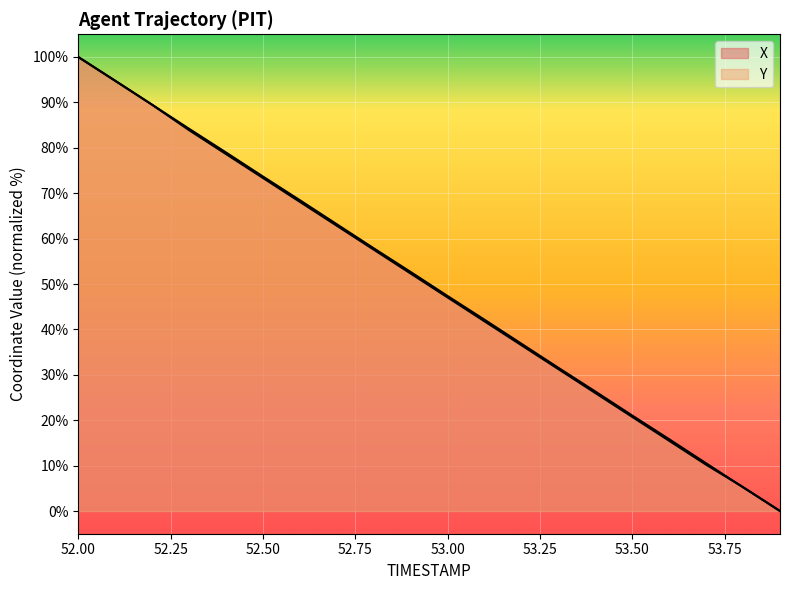

How many data points in Y are above 52?

10